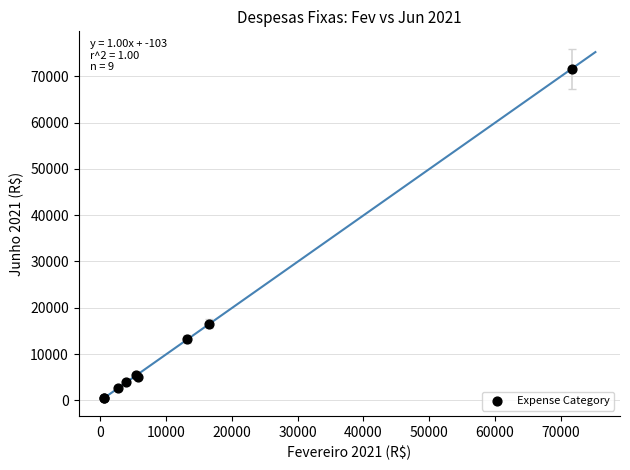

What Y value in the scatter plot is closest to 36051?

16537.5